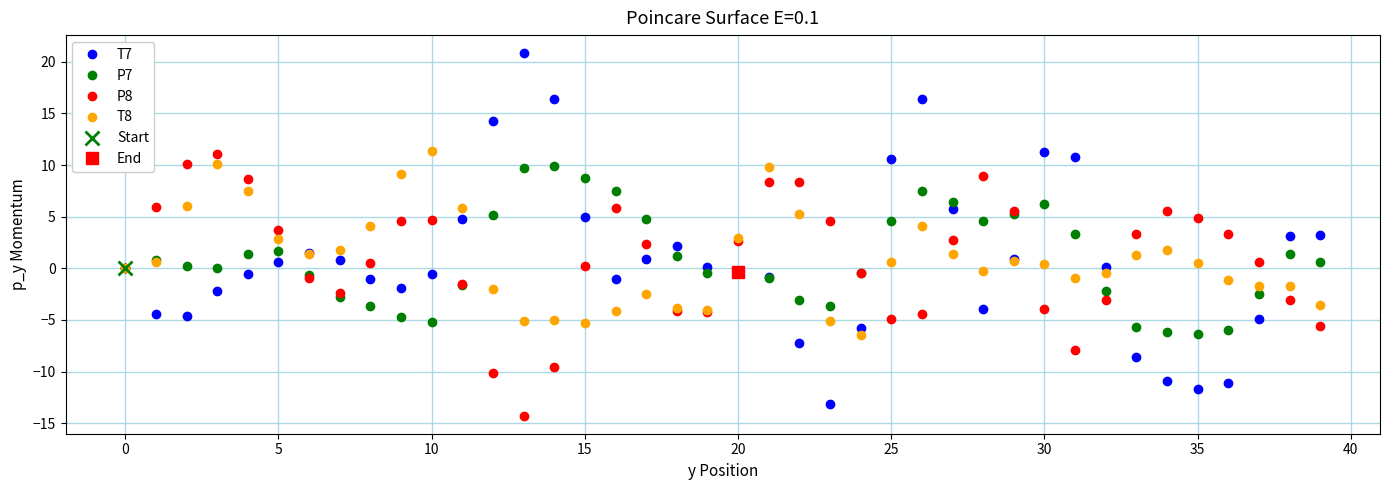

Is this an area chart (filled region under the line)?

No